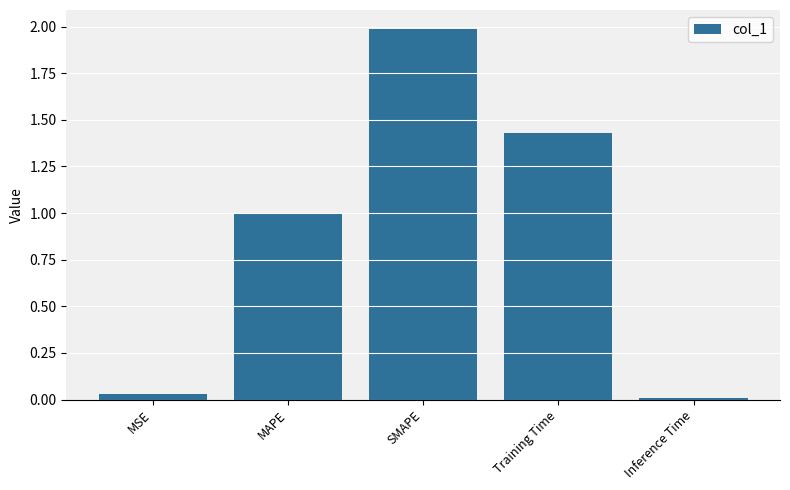

What is the greatest value displayed?

2.0